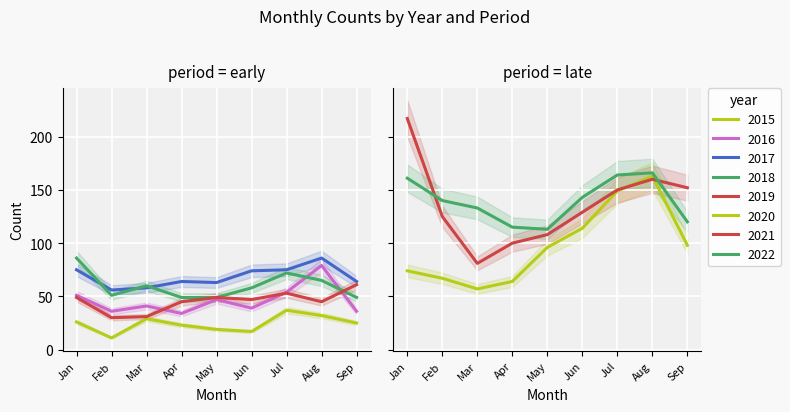

How many interior local valleys does the 2015 series have?

2